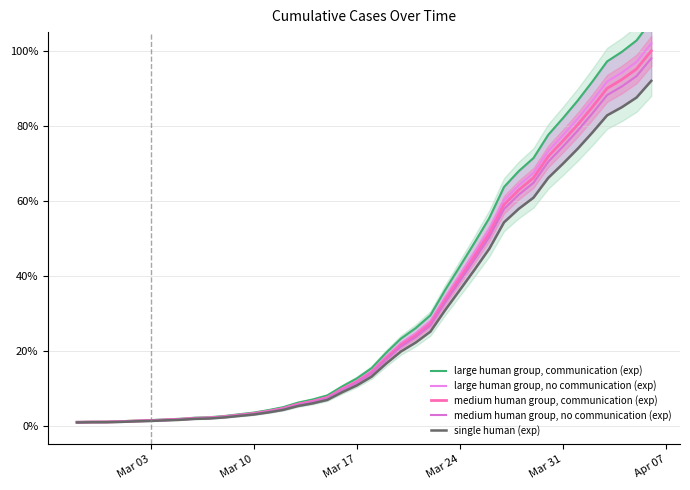

Count the number of data series in this chart.

5